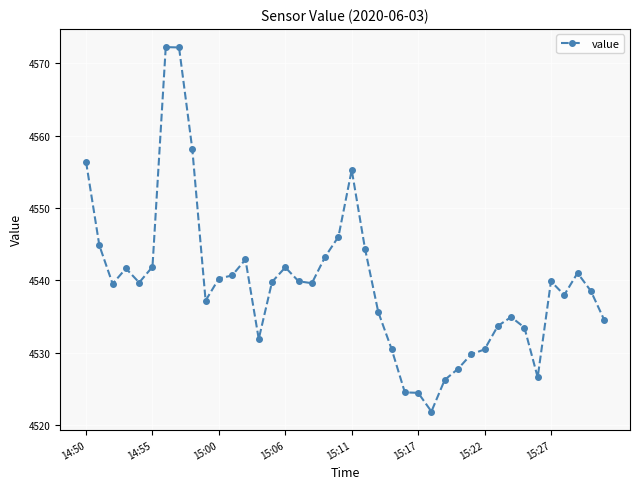

What is the value of the 5th point from the left?

4539.7